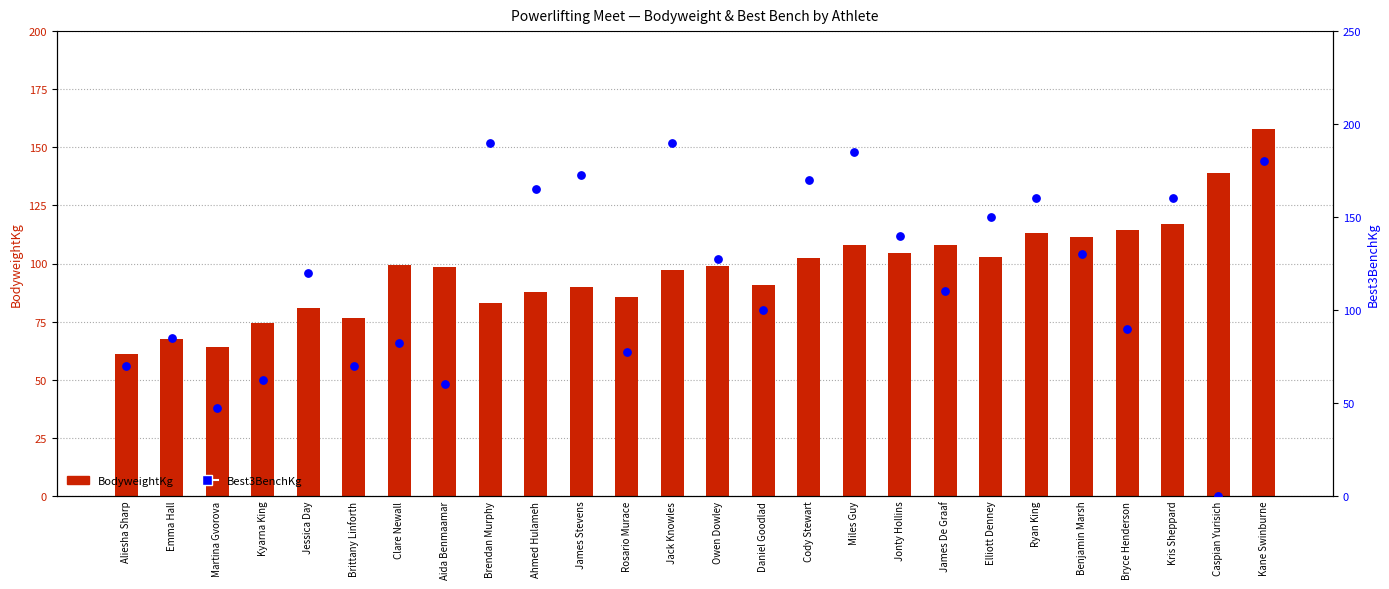

Is the value of Best3BenchKg at Kyarna King greater than the value of BodyweightKg at Jonty Hollins?

No